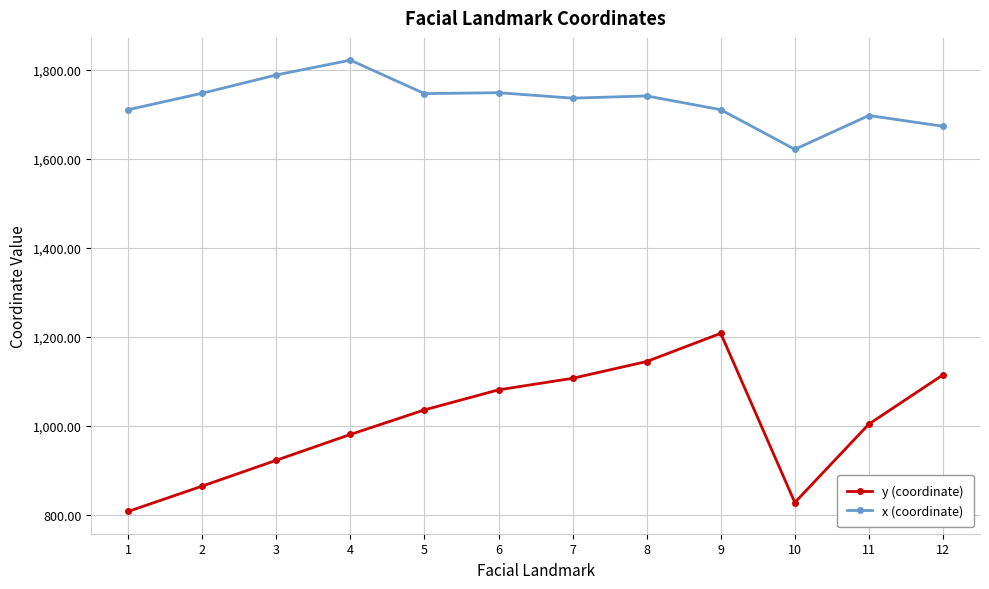

What is the difference between the x (coordinate) values at 8 and 6?

7.3